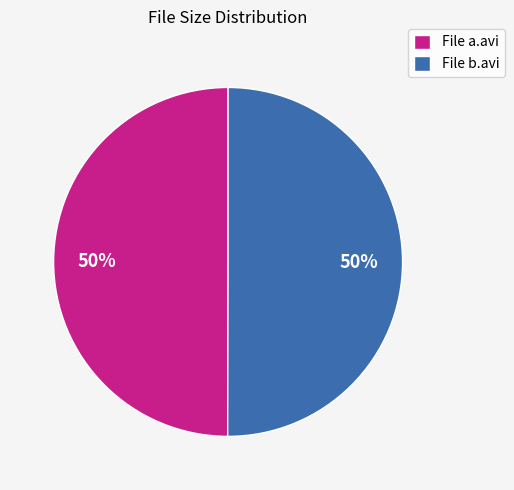

Count the number of slices in the pie.

2